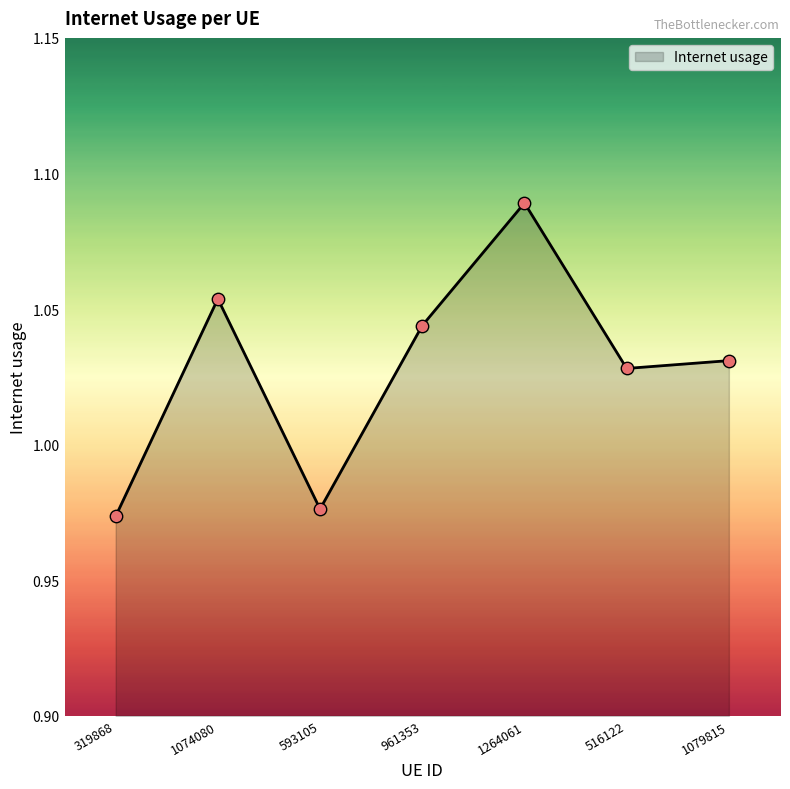

What is the ratio of the value at 319868 to the value at 961353?

0.9